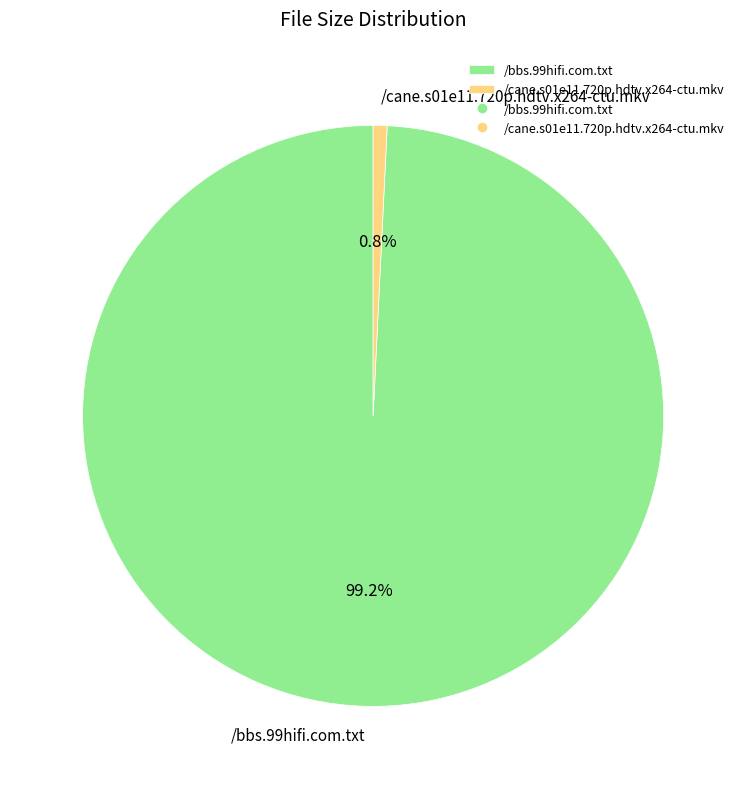

To the nearest percent, what portion does /bbs.99hifi.com.txt represent?

99%